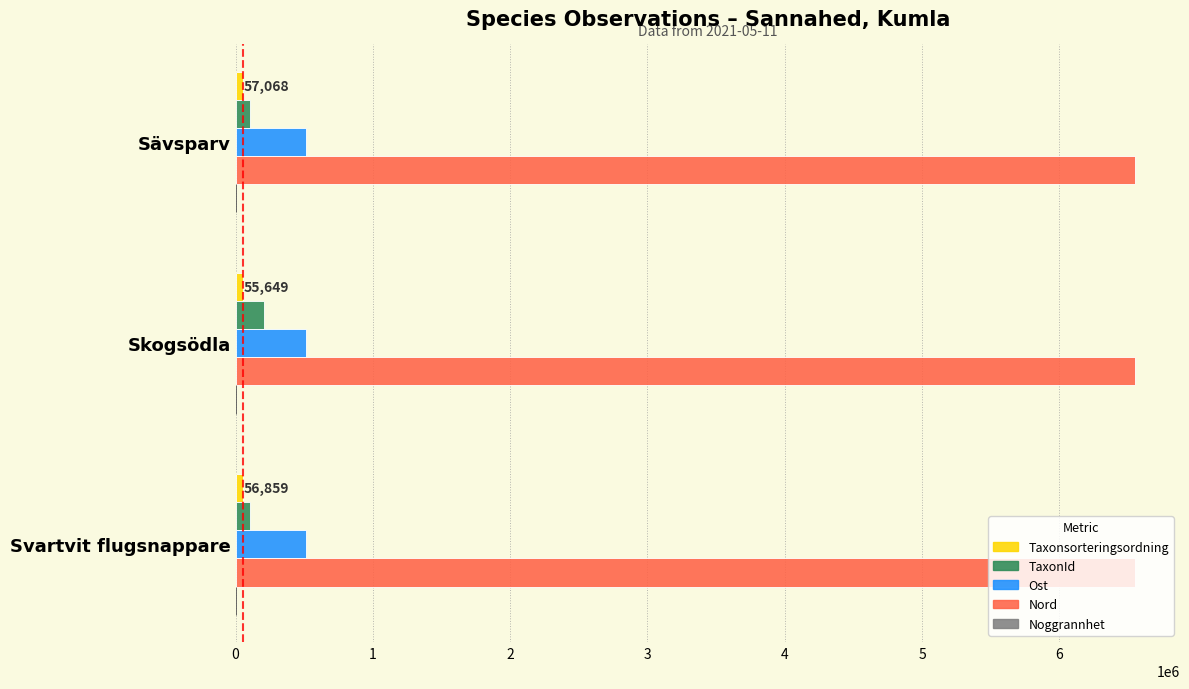

What is the greatest value displayed?

6551093